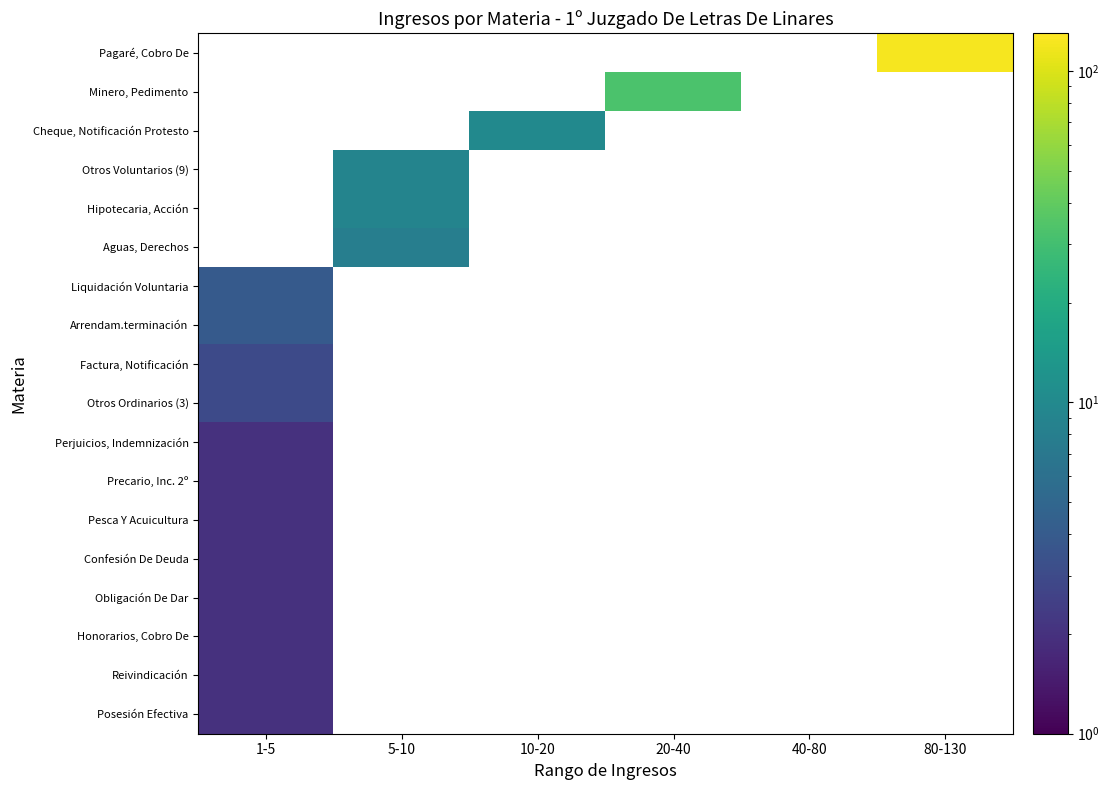

At which category does the chart reach its peak across all series?

80-130